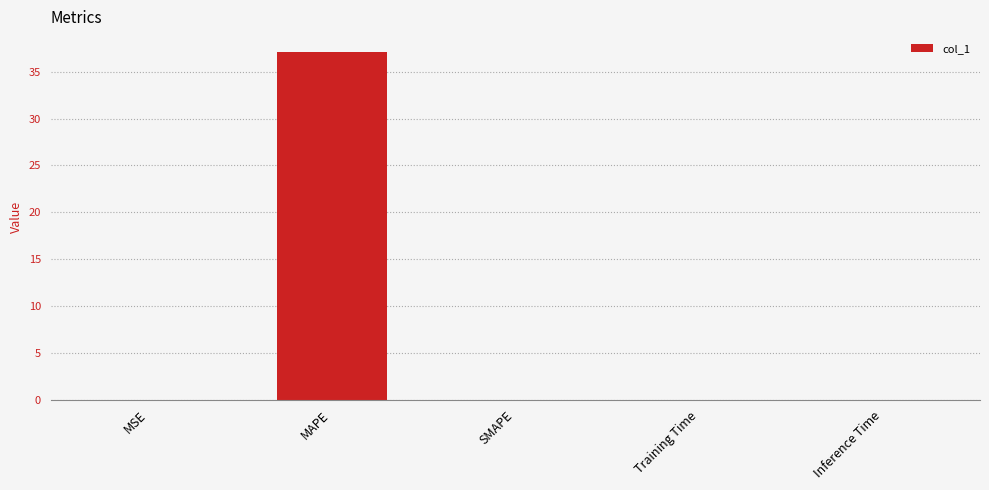

Are the bars horizontal?

No